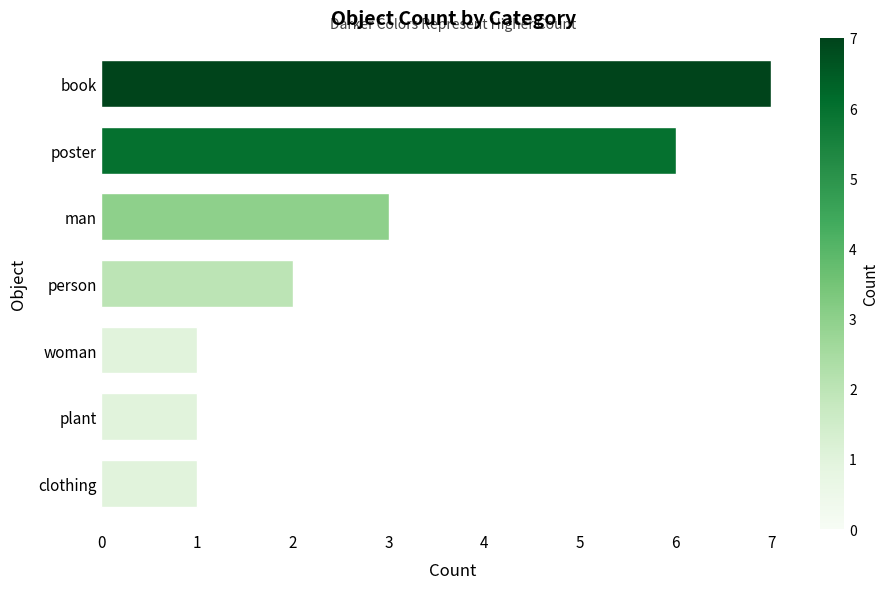

How many data points are less than 2?

3